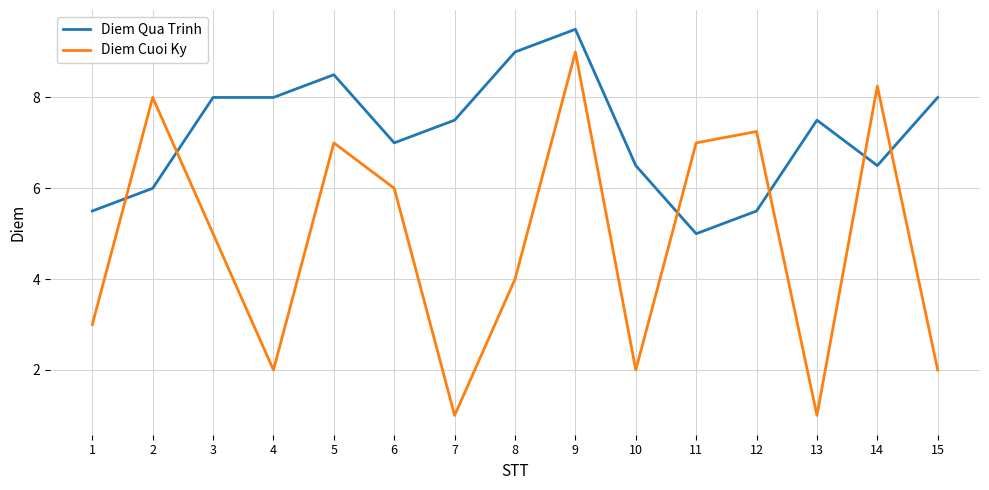

List the series in order of their overall mean, highest first.

Diem Qua Trinh, Diem Cuoi Ky